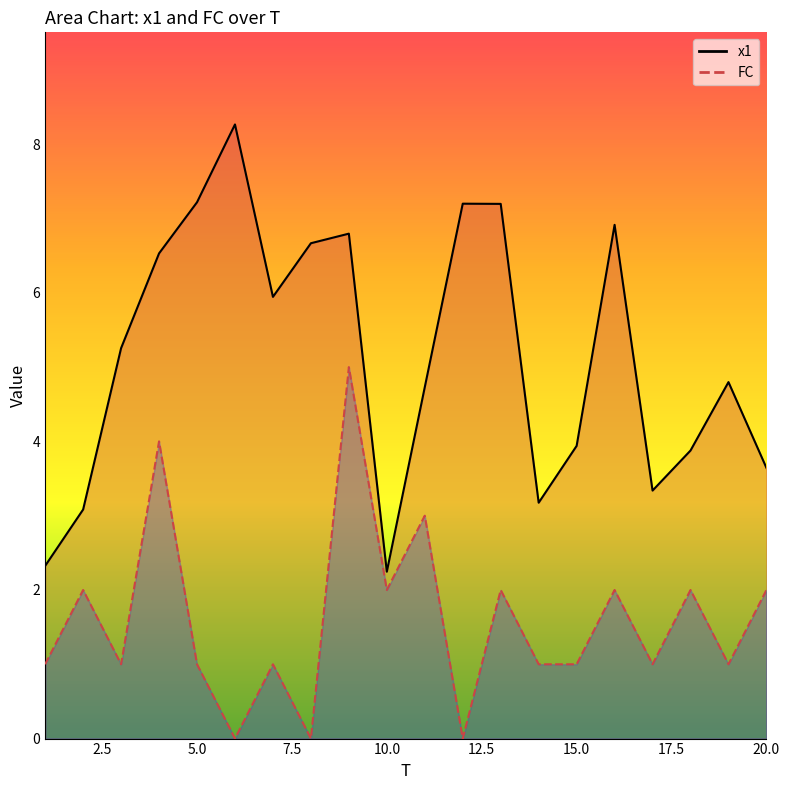

At how many categories does at least one series exceed 1?

20